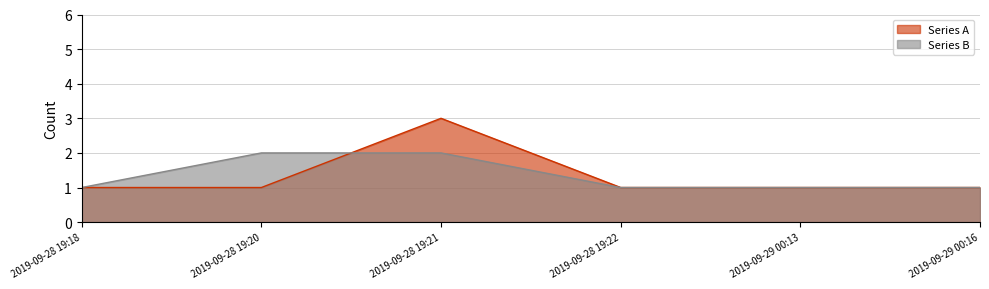

How many intersections are there between Series B and Series A?

1